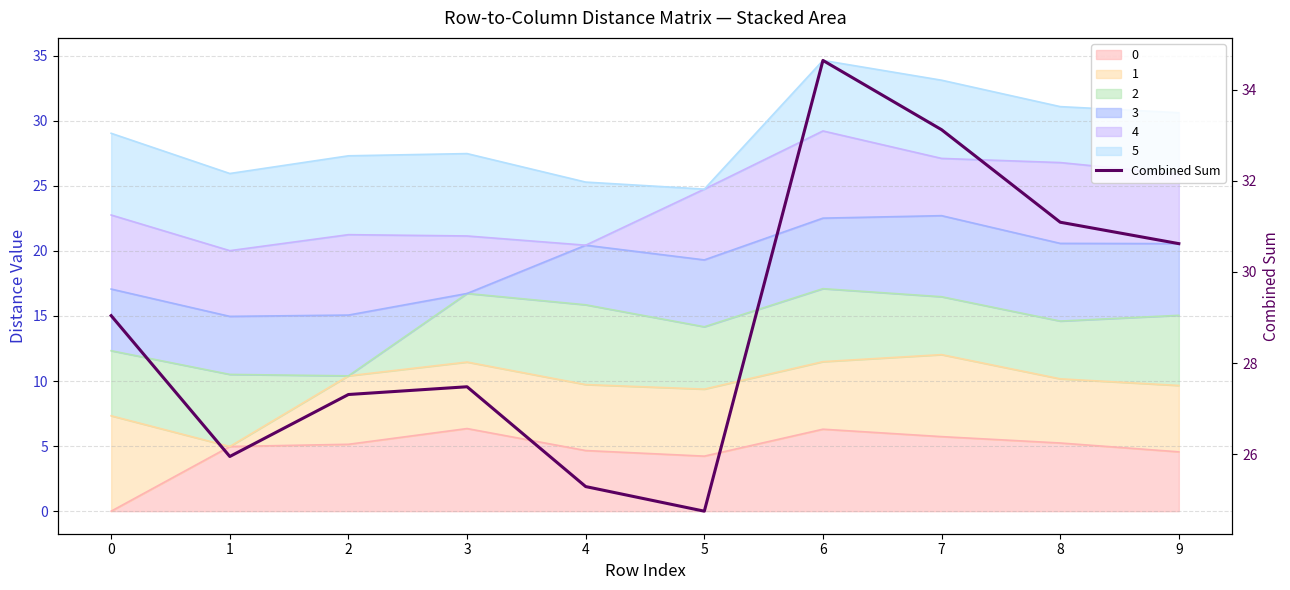

Approximately how many times larger is the value at 7 compared to 1?

1.3